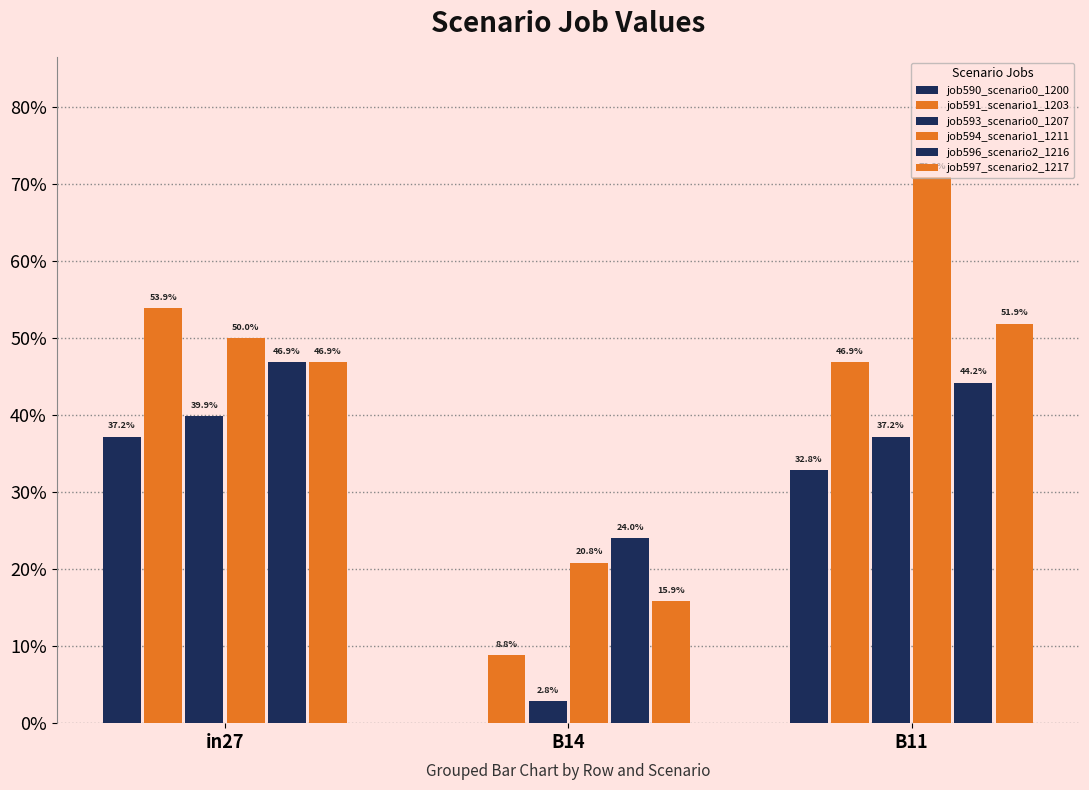

What is the sum of the job591_scenario1_1203 values at B14 and B11?

0.6